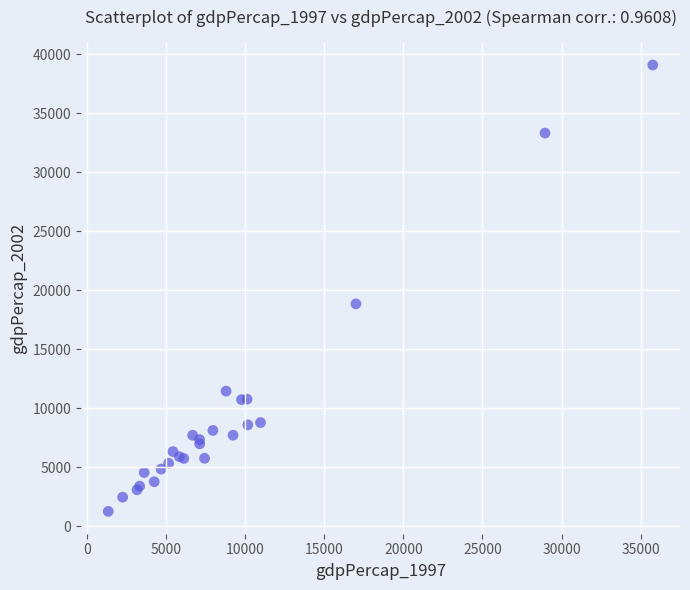

What Y value in the scatter plot is closest to 20183?

18855.6